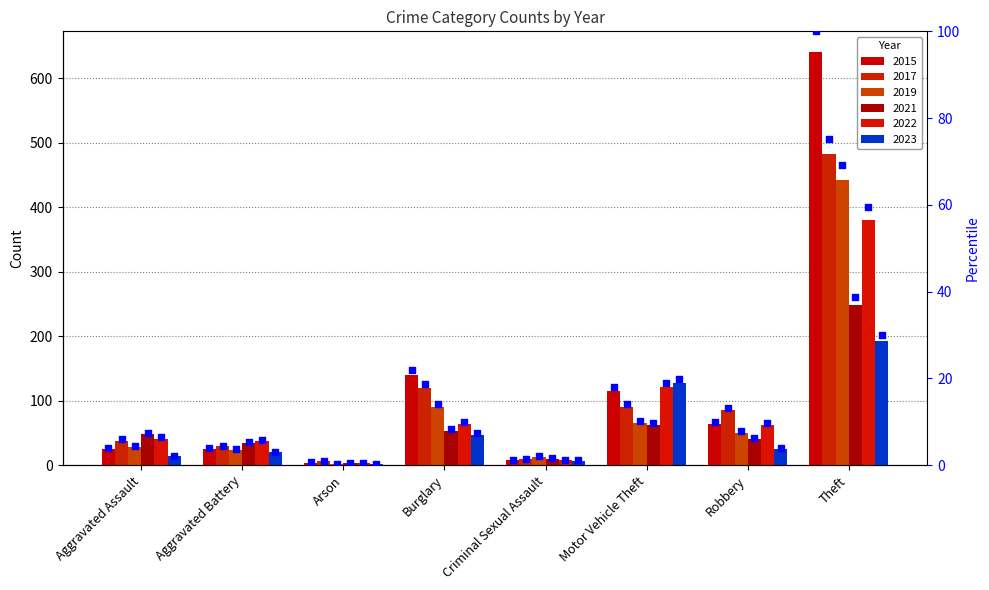

What are all the series names shown in the legend?

2015, 2017, 2019, 2021, 2022, 2023